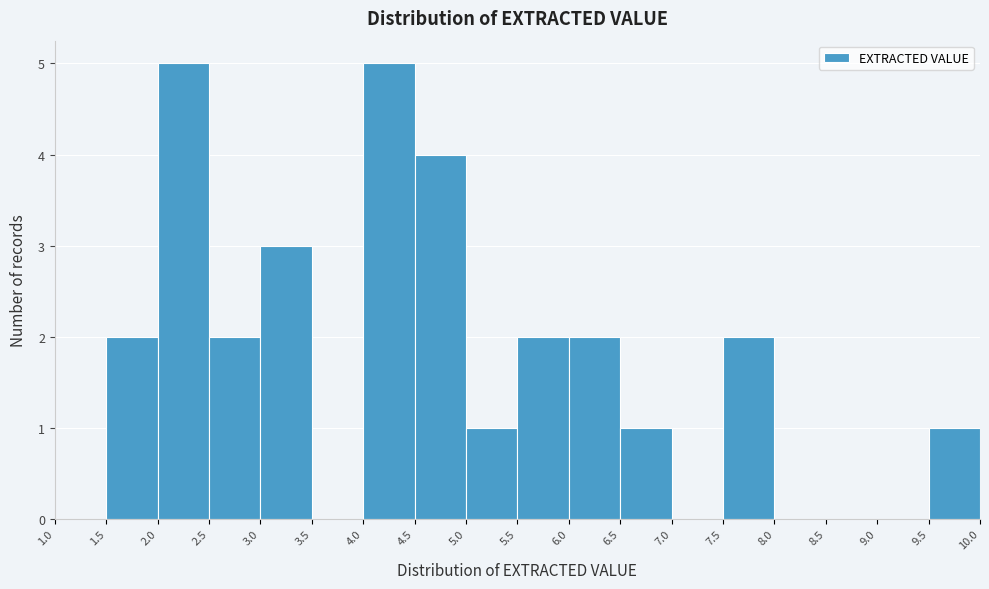

Reading left to right, list every bar in this chart as the range it spans on the x-axis followed by its height. The values are not printed on the chart, so give them approximately, as read against the axis.

1.0 to 1.5: 0
1.5 to 2.0: 2
2.0 to 2.5: 5
2.5 to 3.0: 2
3.0 to 3.5: 3
3.5 to 4.0: 0
4.0 to 4.5: 5
4.5 to 5.0: 4
5.0 to 5.5: 1
5.5 to 6.0: 2
6.0 to 6.5: 2
6.5 to 7.0: 1
7.0 to 7.5: 0
7.5 to 8.0: 2
8.0 to 8.5: 0
8.5 to 9.0: 0
9.0 to 9.5: 0
9.5 to 10.0: 1